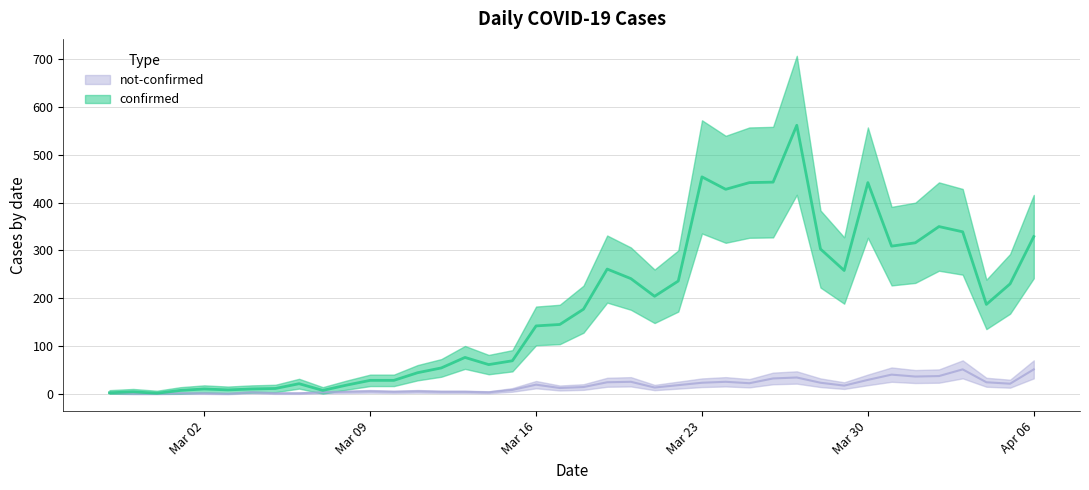

What is the greatest value displayed?

562